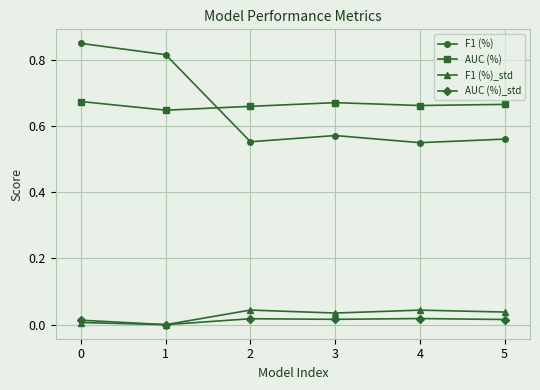

Which category has the lowest value in the AUC (%) series?

1